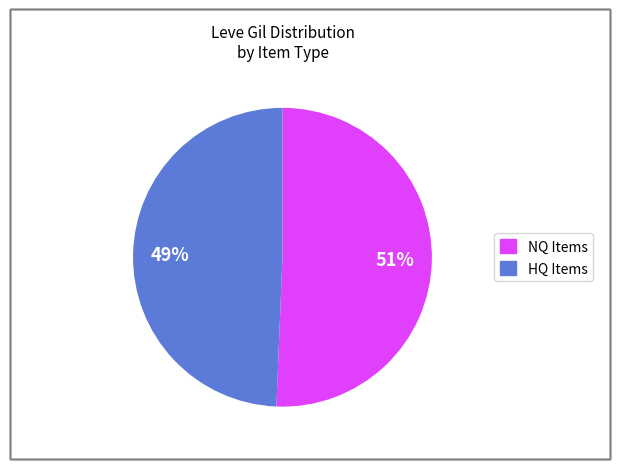

To the nearest percent, what is the average slice percentage?

50%